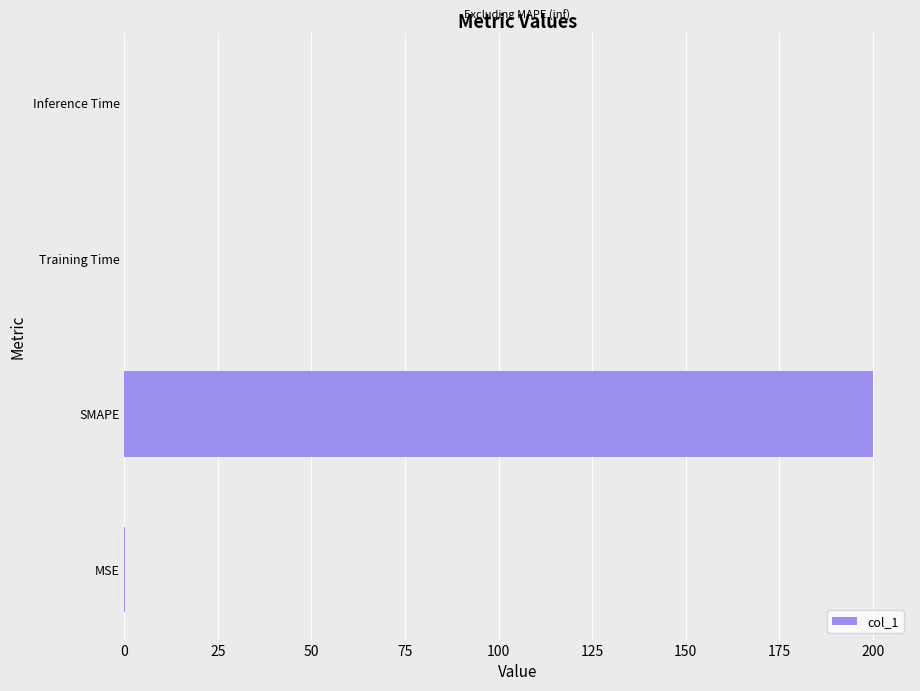

The value at Training Time is 0.0. True or false?

True